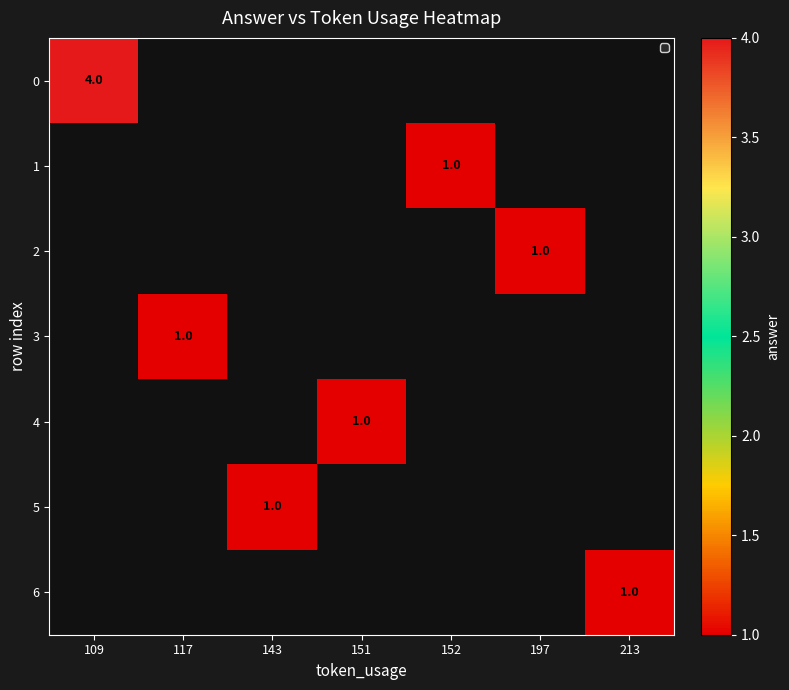

The value of 1 at 152 is 1. True or false?

True